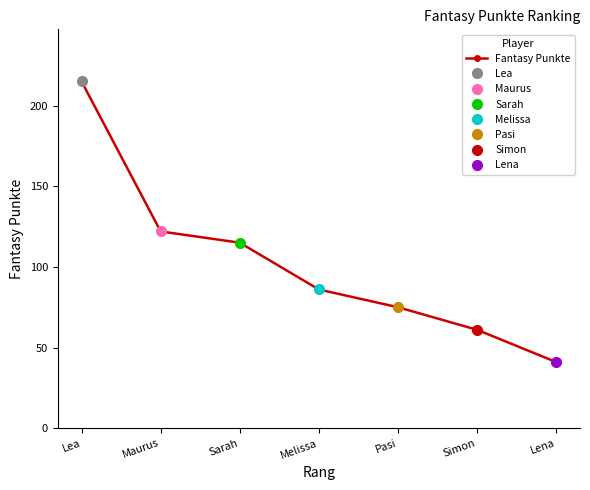

The chart shows a value of 75 at Pasi. True or false?

True